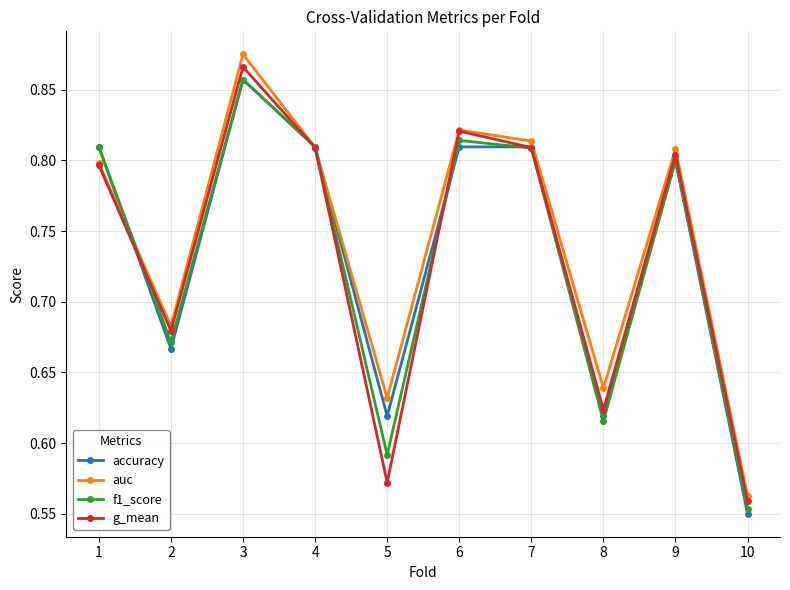

What is the total value across all series at 2?

2.7